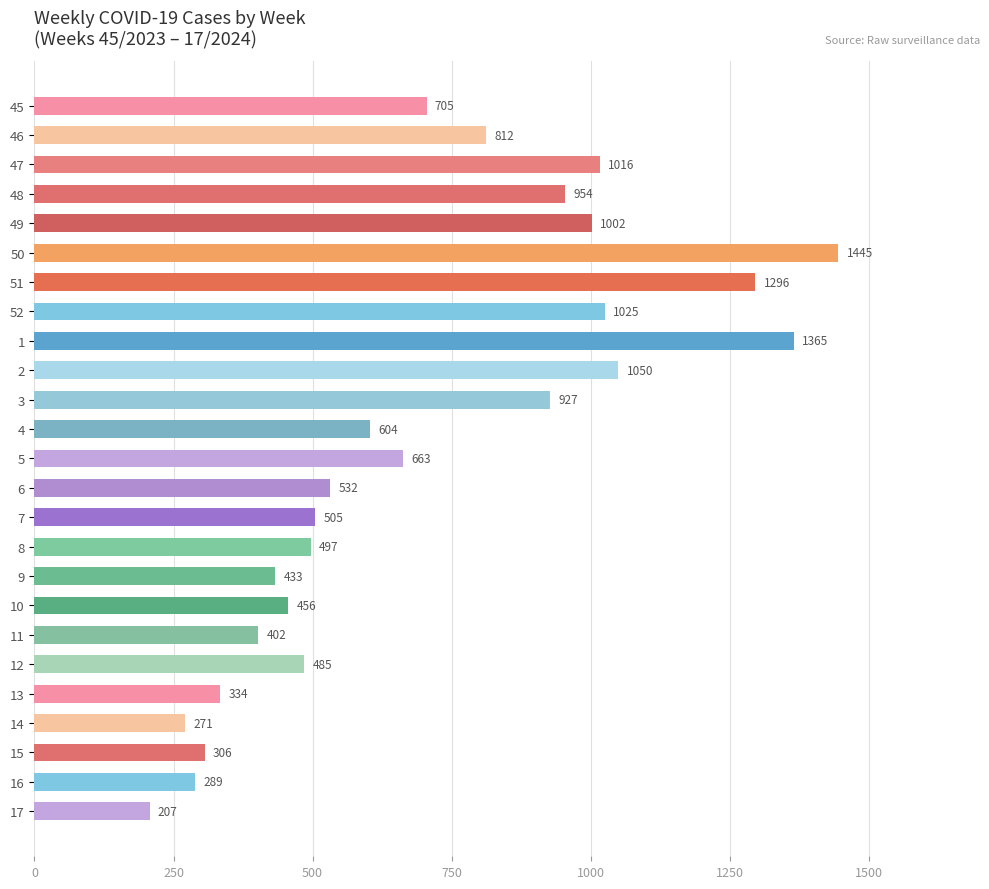

Rank the categories by value from lowest to highest.

17, 14, 16, 15, 13, 11, 9, 10, 12, 8, 7, 6, 4, 5, 45, 46, 3, 48, 49, 47, 52, 2, 51, 1, 50